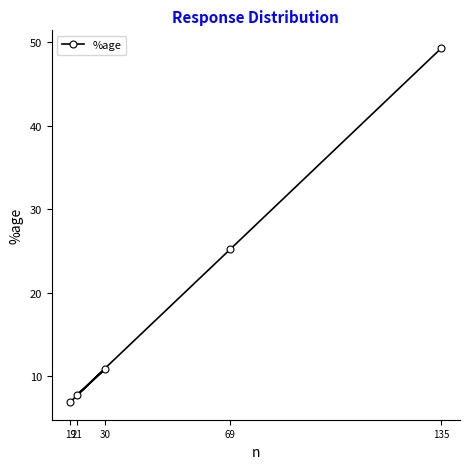

True or false: the data shows 17.6 at 30.

False